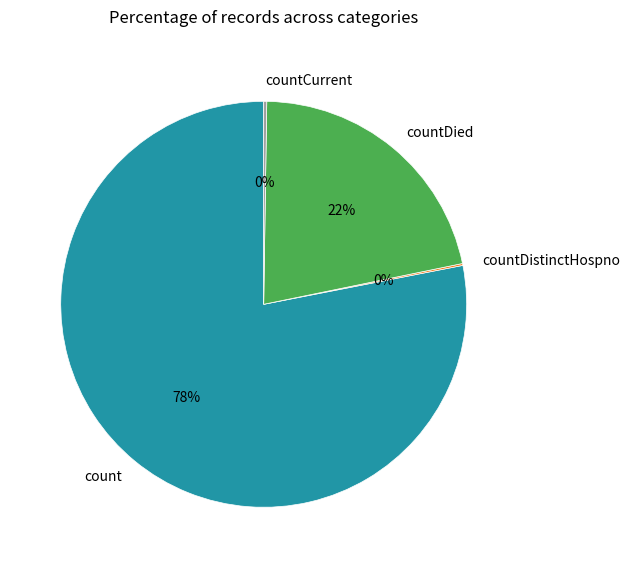

What is the largest slice in the pie chart?

count